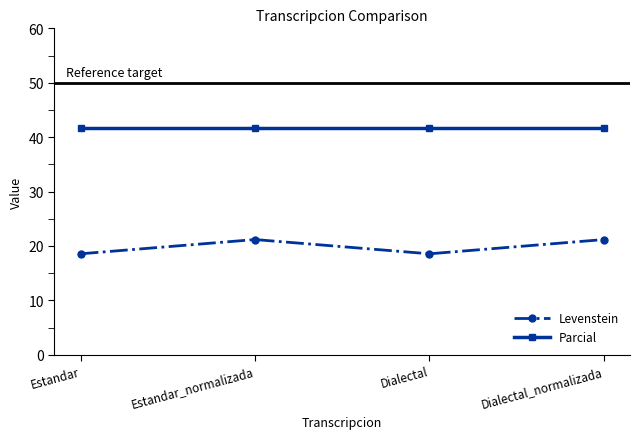

Does the chart display data point markers on the line(s)?

Yes